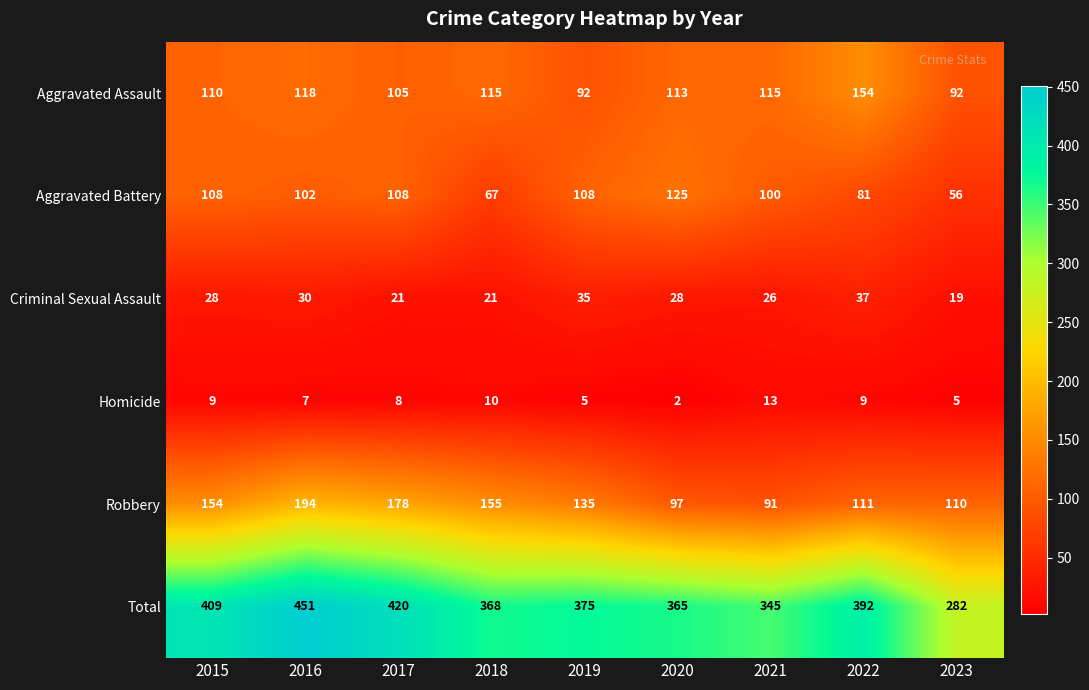

What is the minimum value shown in the chart?

2